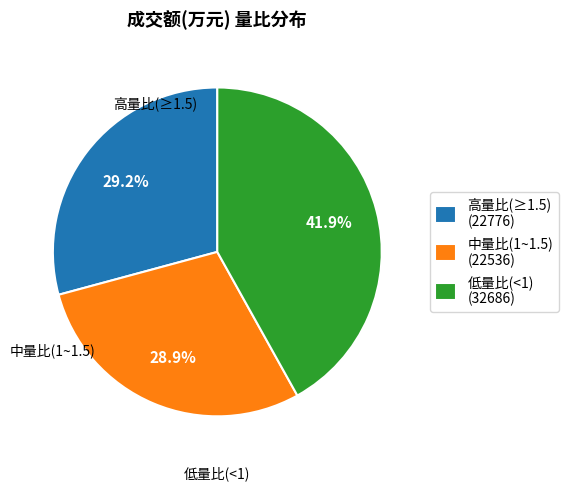

Is there any slice that represents more than half of the pie?

No